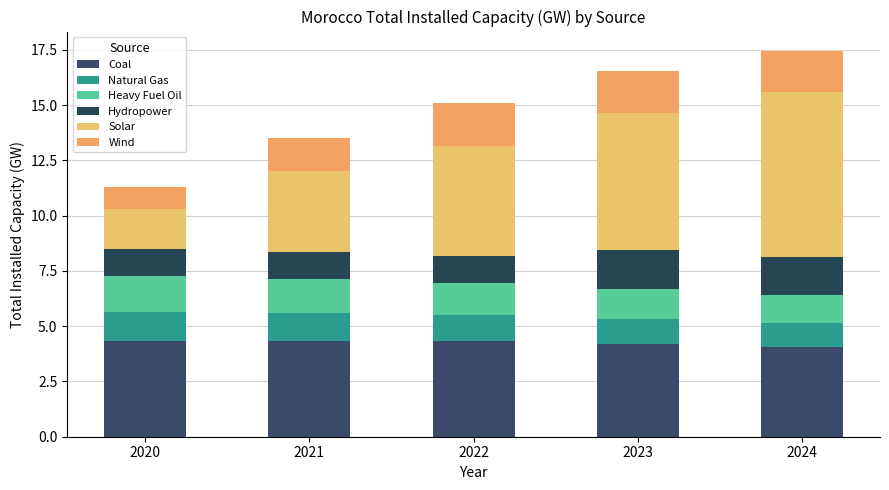

Are the bars grouped side by side (vs. stacked)?

No